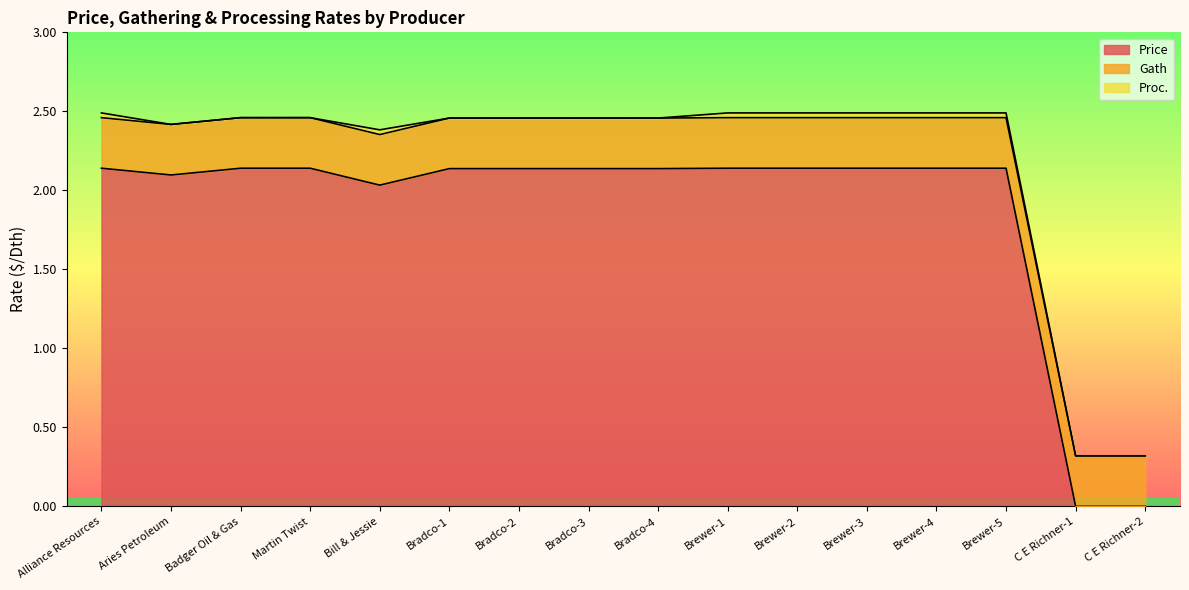

What is the difference between the Price values at C E Richner-1 and Brewer-1?

2.1